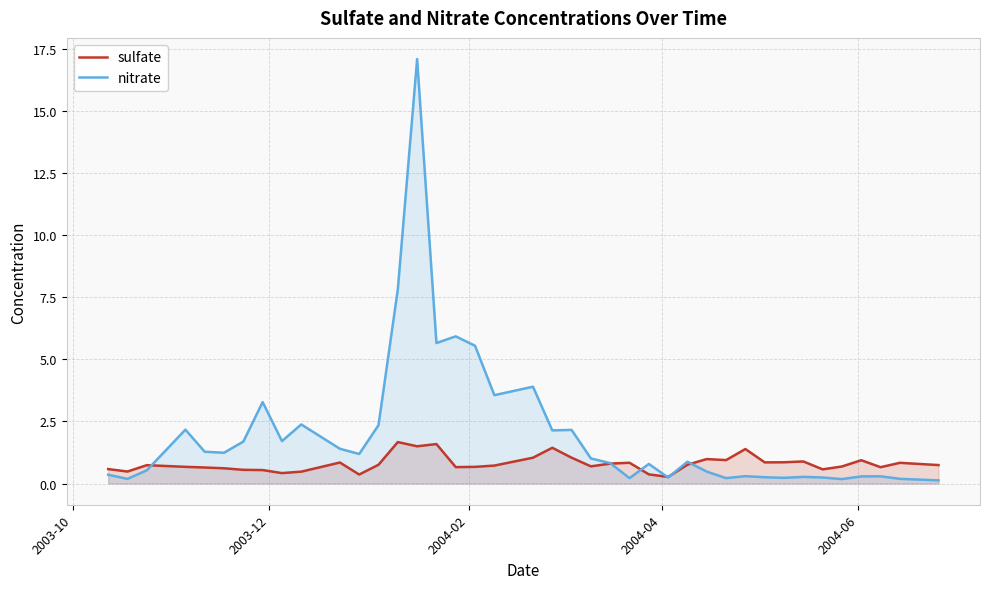

What is the average value of the sulfate series?

0.8